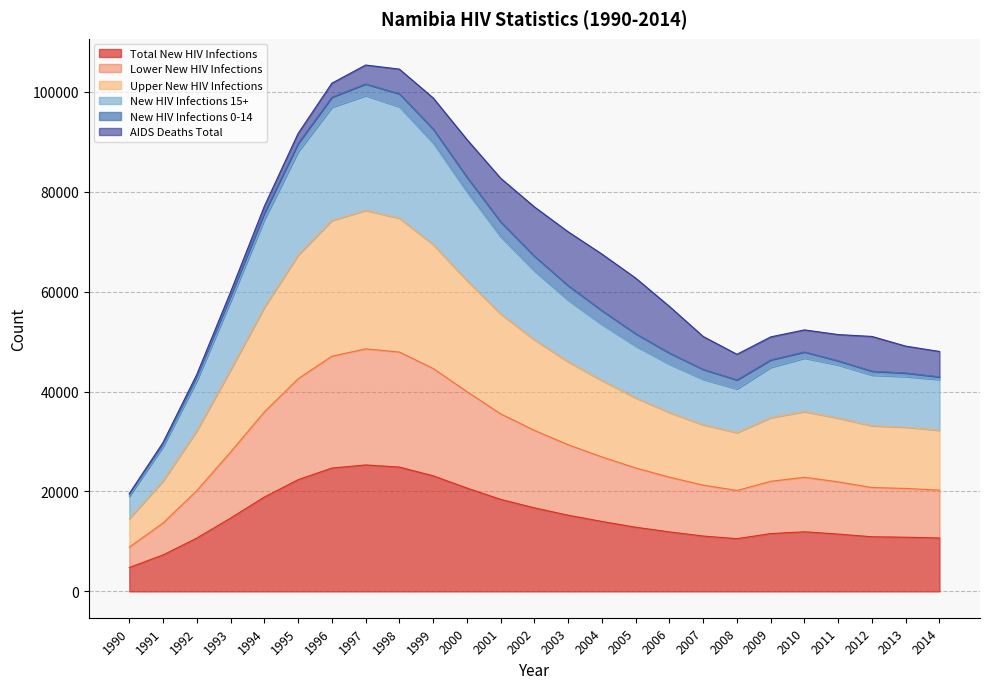

What is the minimum value for Total New HIV Infections?

4786